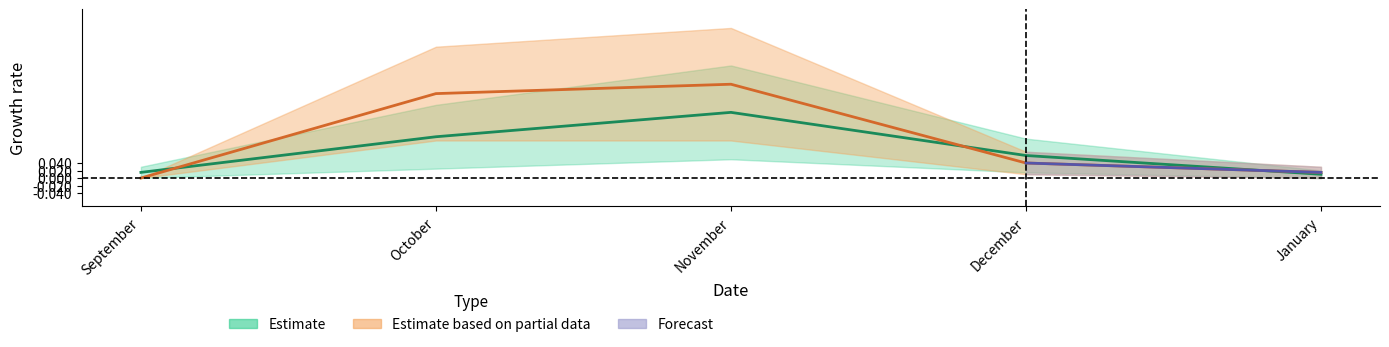

Is this an area chart (filled region under the line)?

No